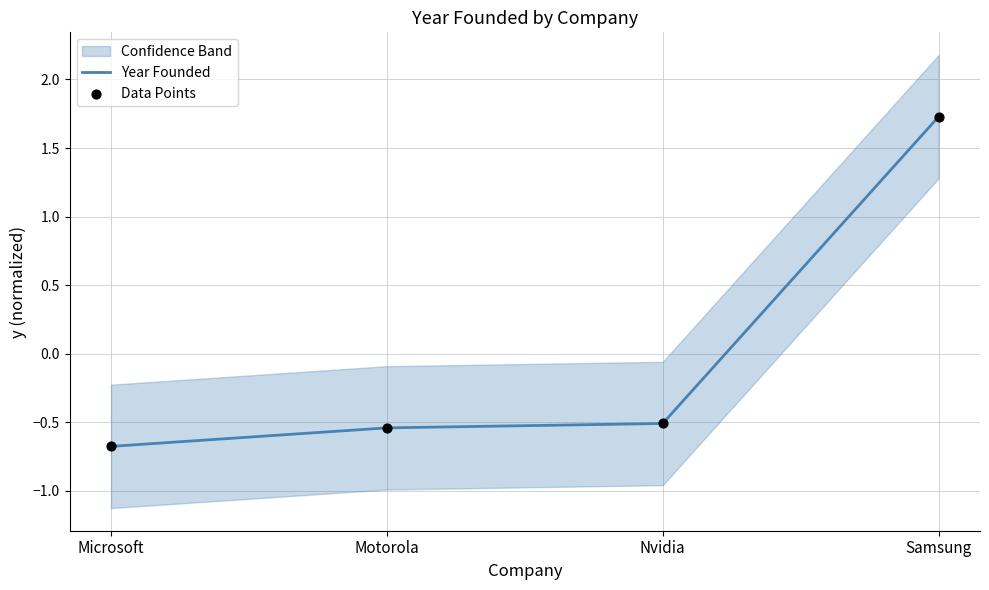

Is the value of Year Founded at Nvidia greater than the value of Data Points at Motorola?

Yes